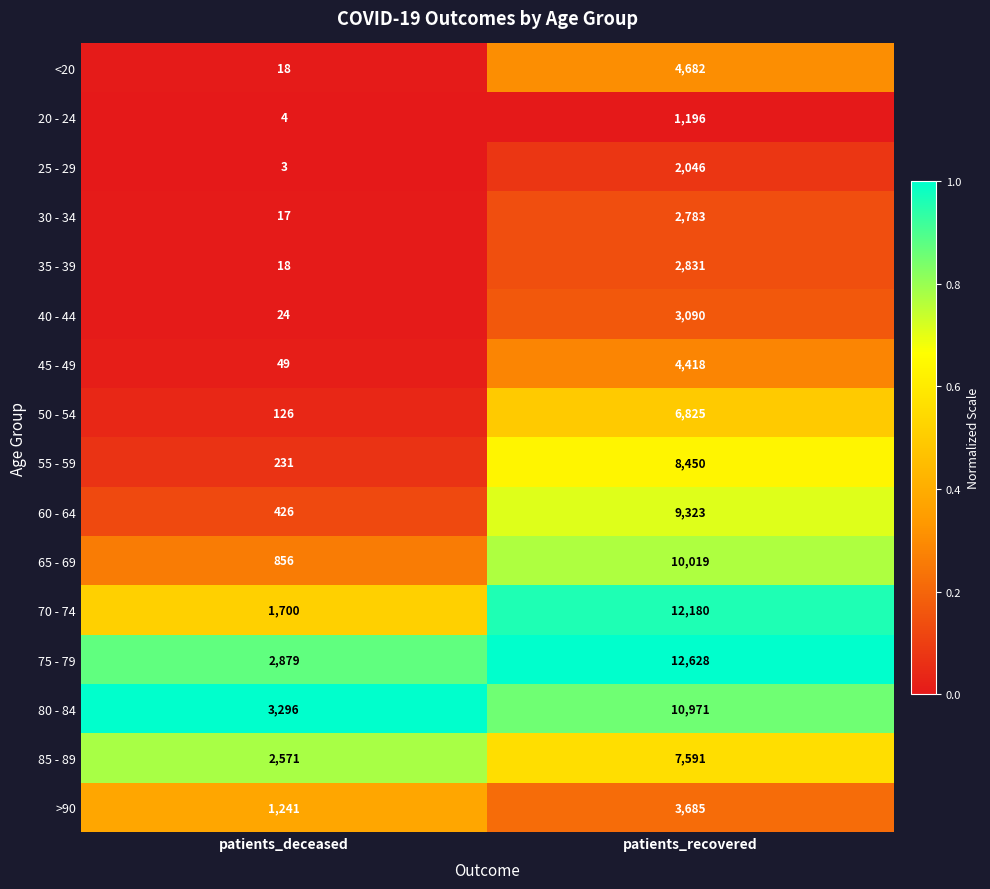

List the labels in order of 35 - 39 value, smallest first.

patients_deceased, patients_recovered